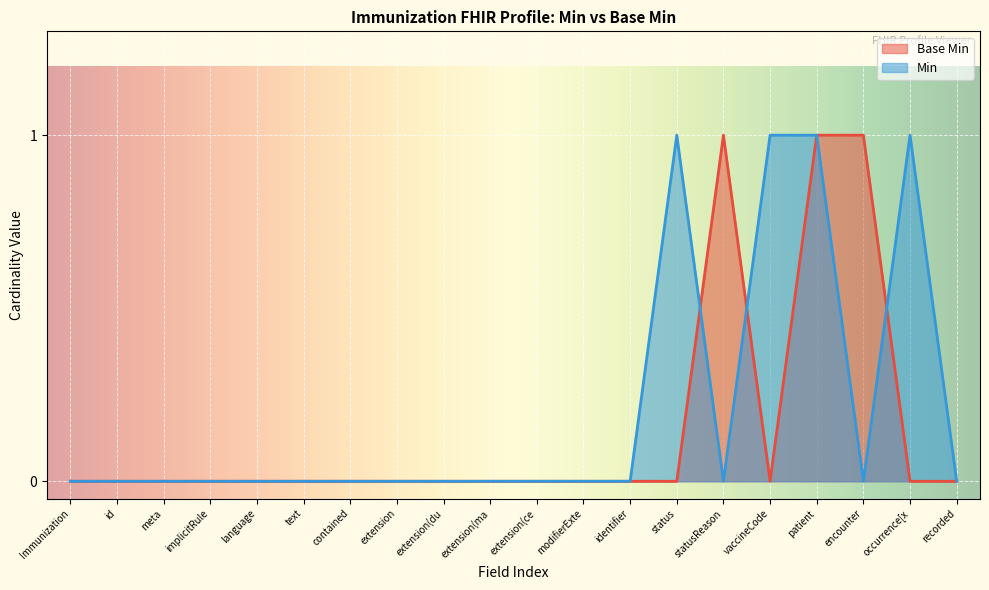

Which label corresponds to the smallest value in the chart?

Immunization